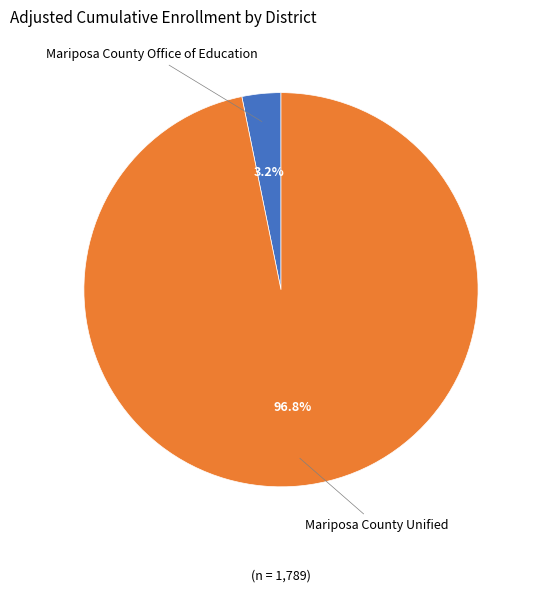

Is there any slice that represents more than half of the pie?

Yes